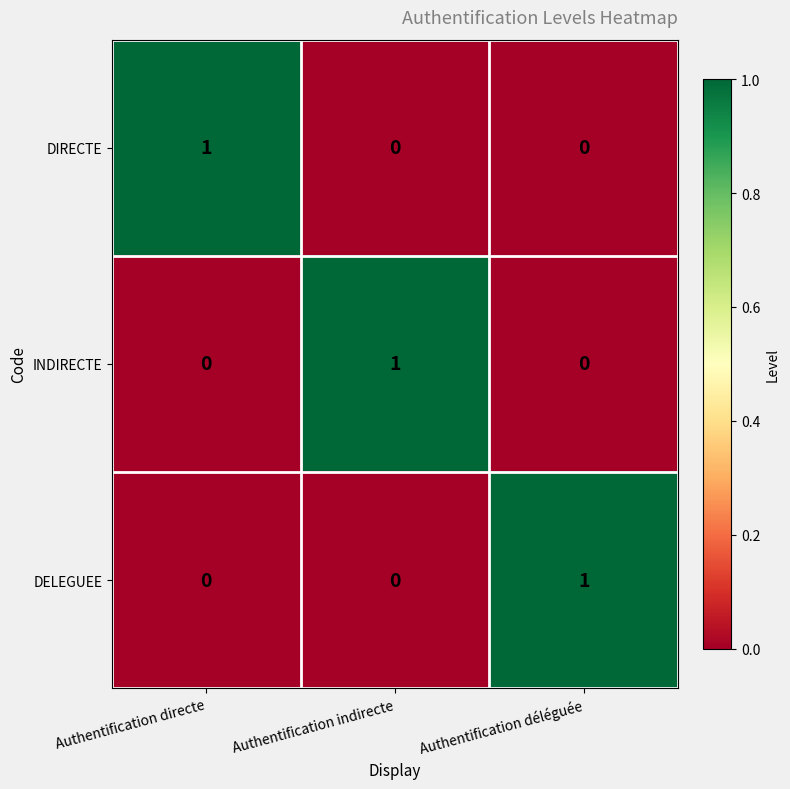

Count the DIRECTE values in the range 0 to 1.

3